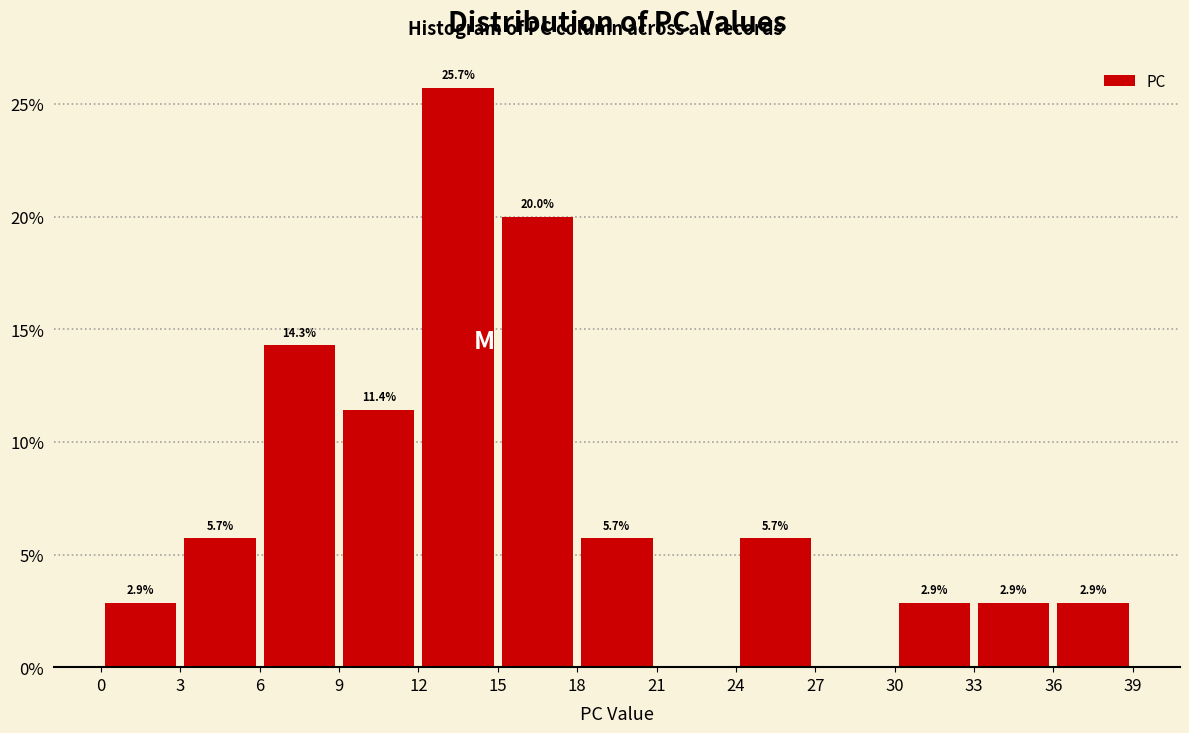

Over which range of the x-axis is the bar tallest?

12 to 15